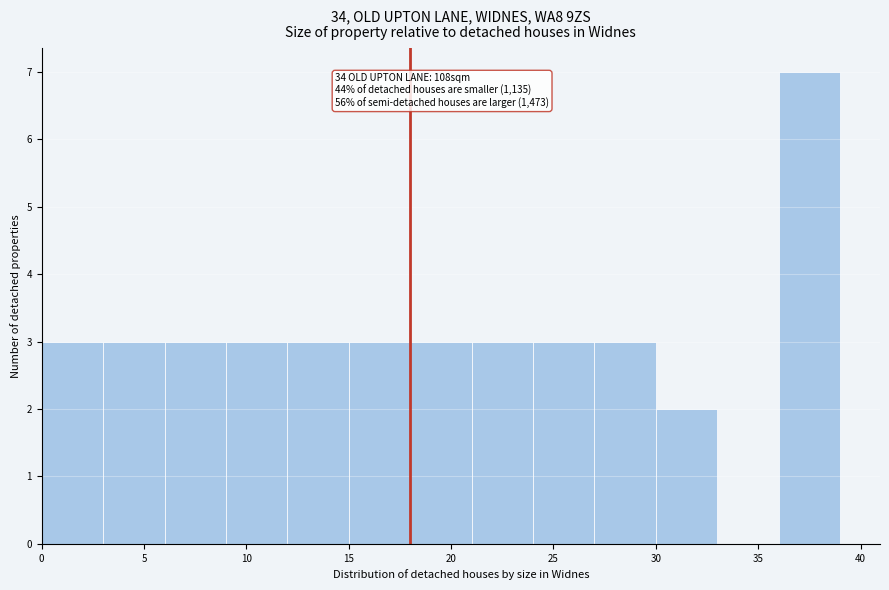

Over which range of the x-axis is the bar tallest?

36 to 39